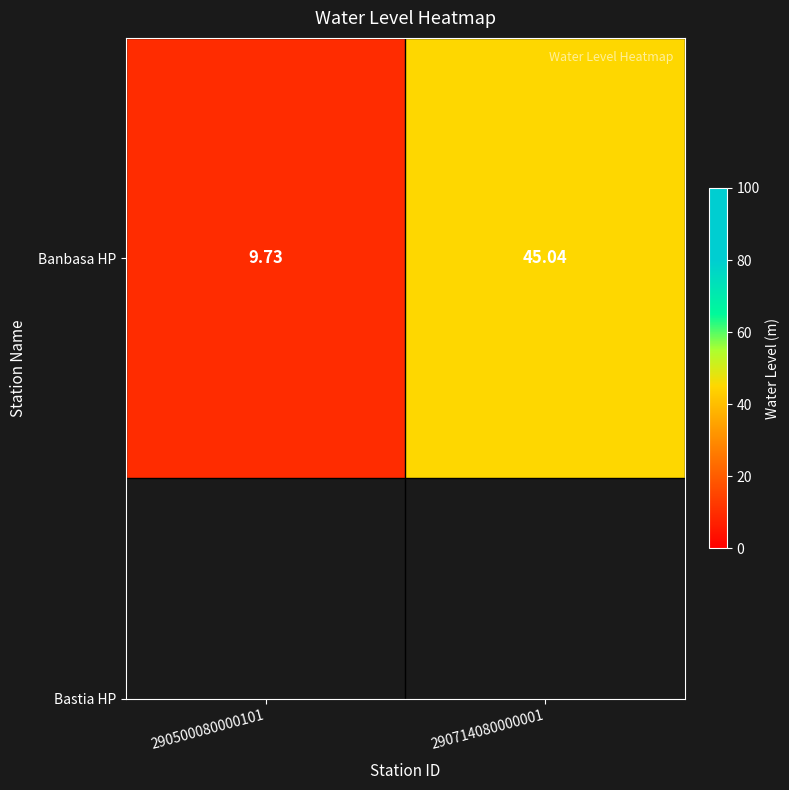

What is the difference between the maximum and minimum values?

35.3